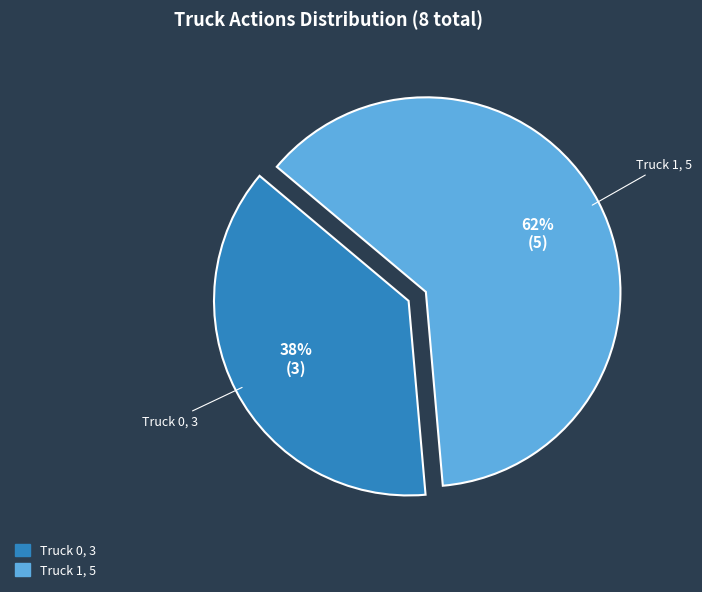

How many segments does this pie chart have?

2